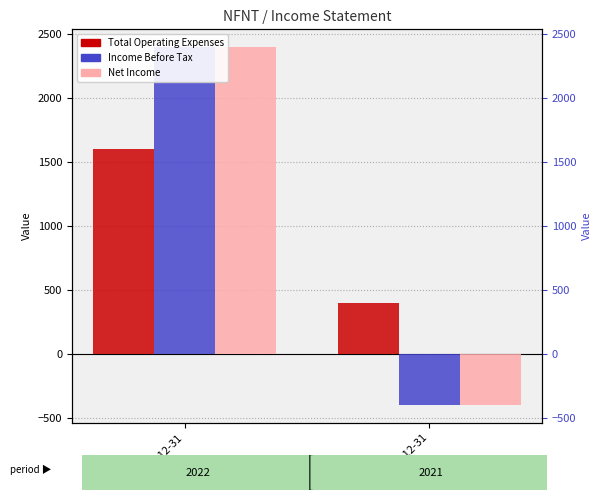

At which category is the sum across all series the highest?

2022-12-31